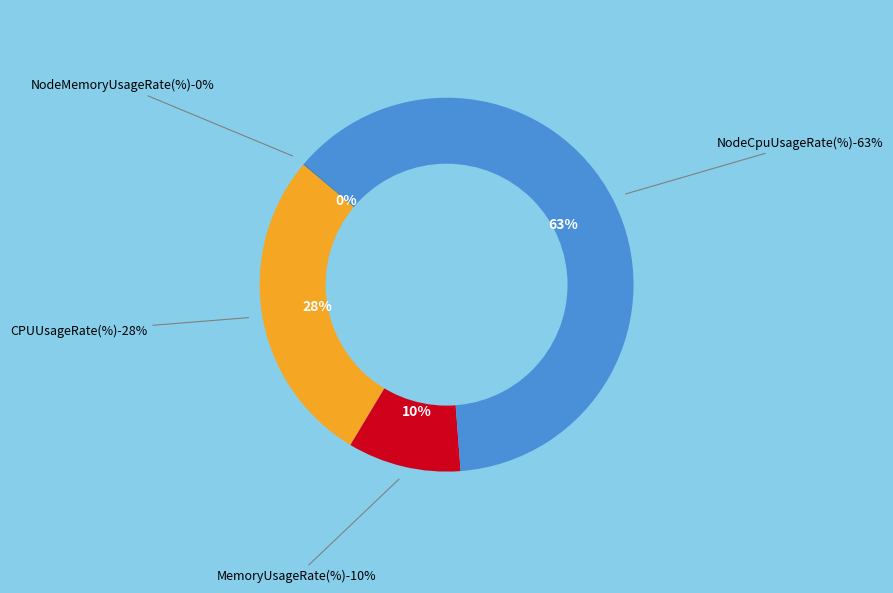

Do NodeMemoryUsageRate(%) and MemoryUsageRate(%) together represent more than half of the pie?

No